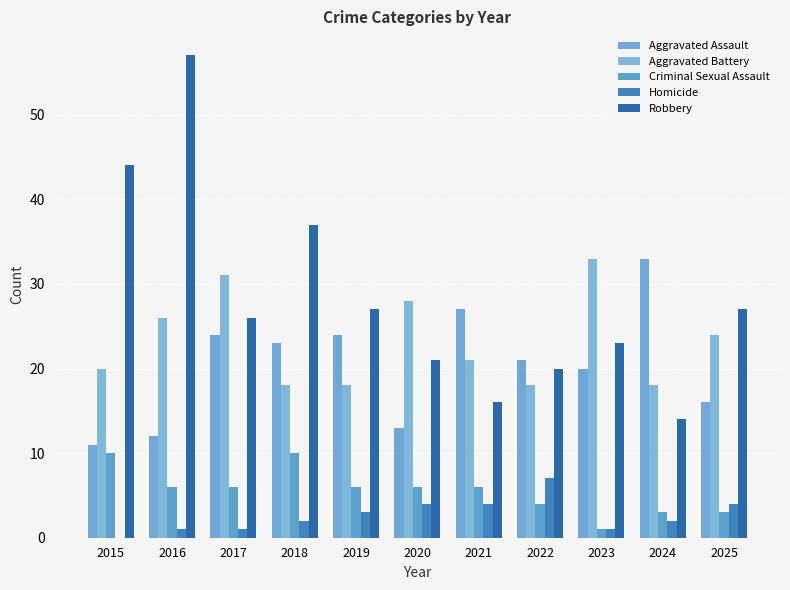

Reading left to right, what are all the values shown in this chart?

Aggravated Assault: 2015=11	2016=12	2017=24	2018=23	2019=24	2020=13	2021=27	2022=21	2023=20	2024=33	2025=16
Aggravated Battery: 2015=20	2016=26	2017=31	2018=18	2019=18	2020=28	2021=21	2022=18	2023=33	2024=18	2025=24
Criminal Sexual Assault: 2015=10	2016=6	2017=6	2018=10	2019=6	2020=6	2021=6	2022=4	2023=1	2024=3	2025=3
Homicide: 2015=0	2016=1	2017=1	2018=2	2019=3	2020=4	2021=4	2022=7	2023=1	2024=2	2025=4
Robbery: 2015=44	2016=57	2017=26	2018=37	2019=27	2020=21	2021=16	2022=20	2023=23	2024=14	2025=27